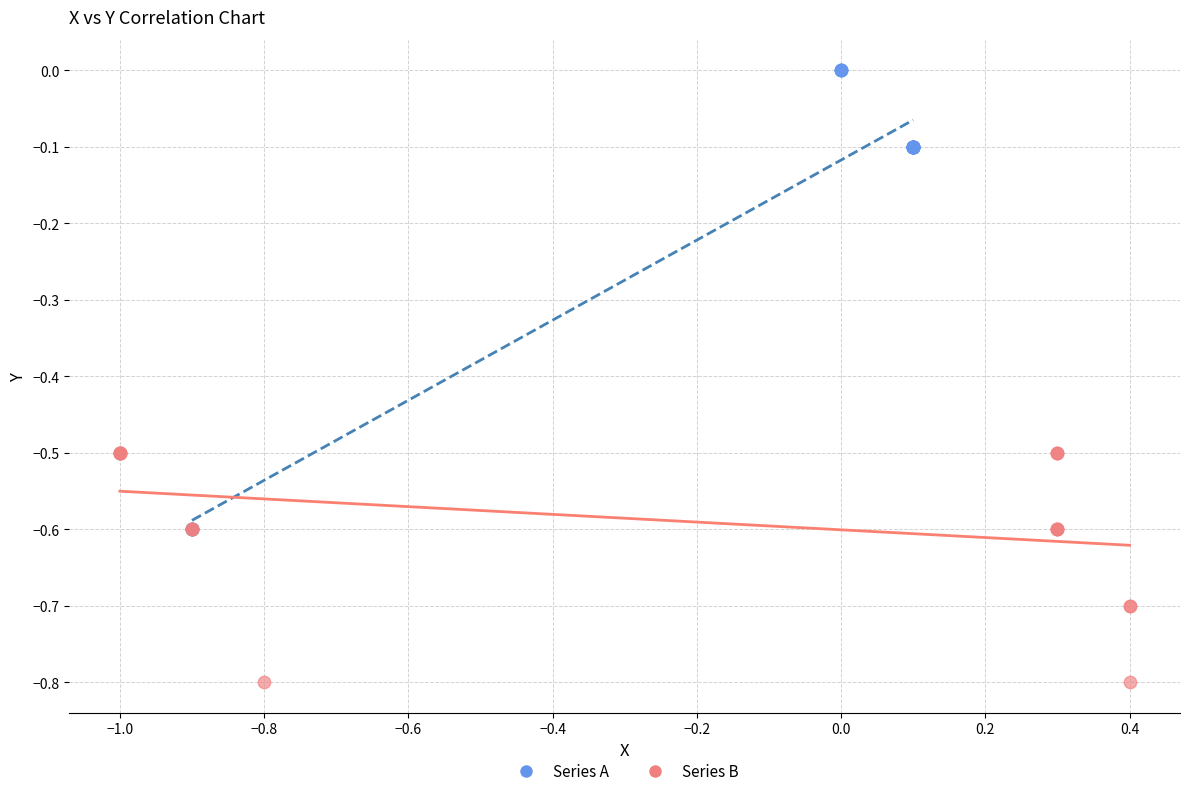

Which series contains the lowest Y value?

Series B